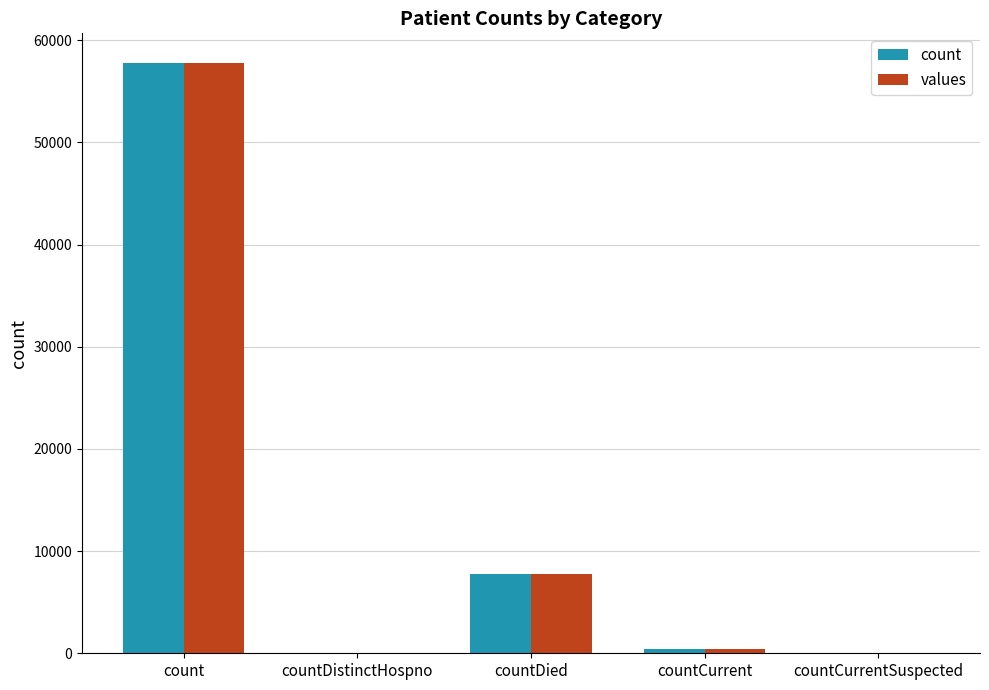

Is the value of values at countCurrent greater than the value of count at count?

No